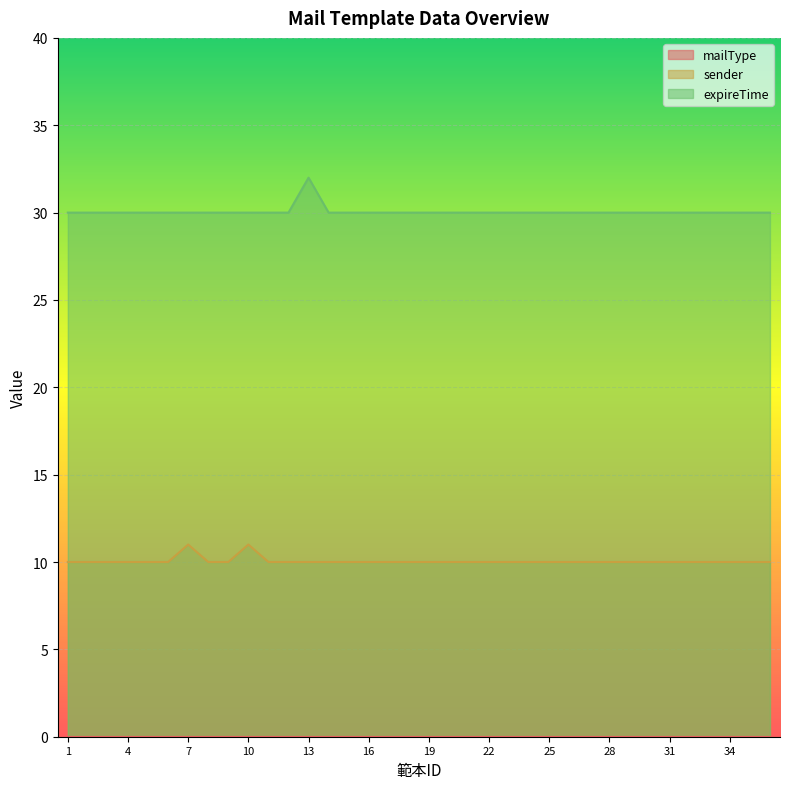

What is the highest value of the expireTime series?

32